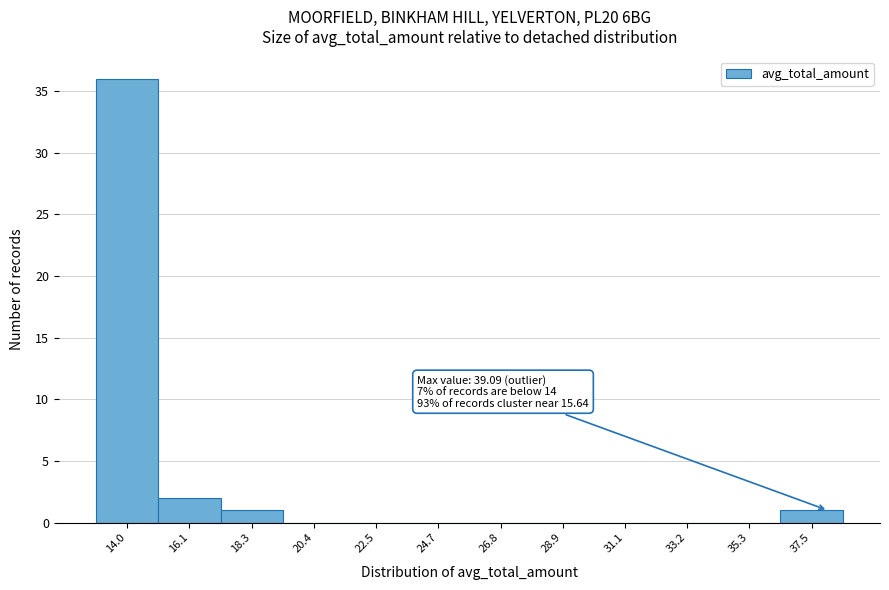

Reading left to right, transcribe all the data shown in this chart.

14.0=36	16.1=2	18.3=1	20.4=0	22.5=0	24.7=0	26.8=0	28.9=0	31.1=0	33.2=0	35.3=0	37.5=1